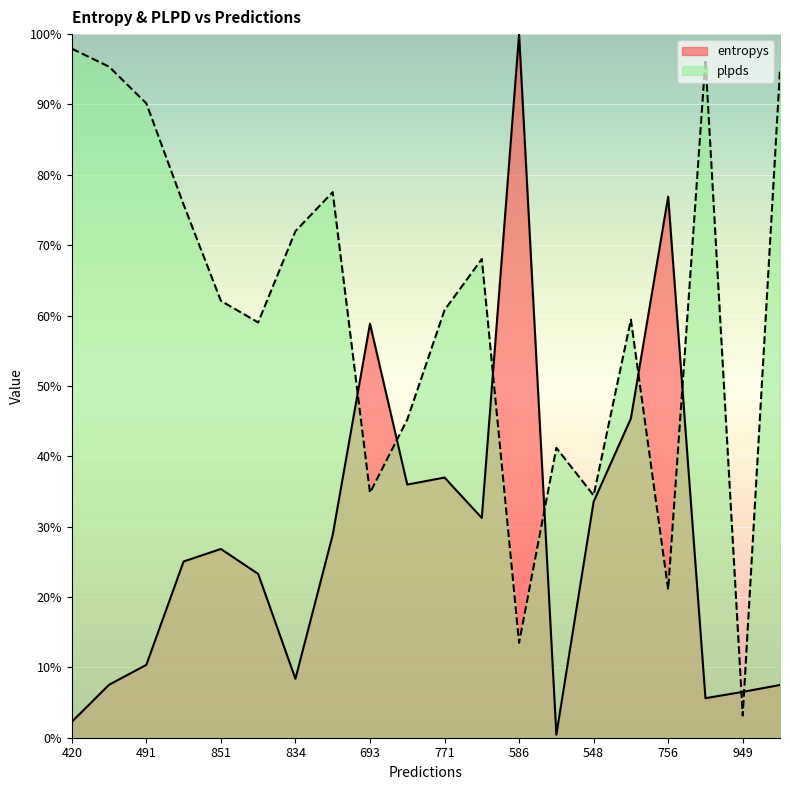

After their last crossing, which series has the higher values: entropys or plpds?

plpds